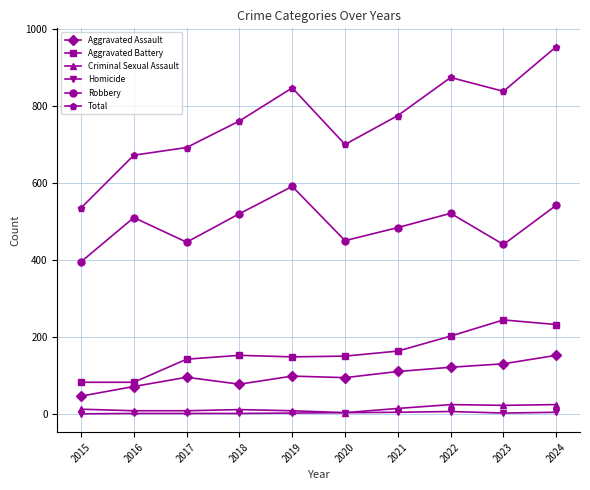

True or false: Robbery has more than 2 interior local peaks.

True